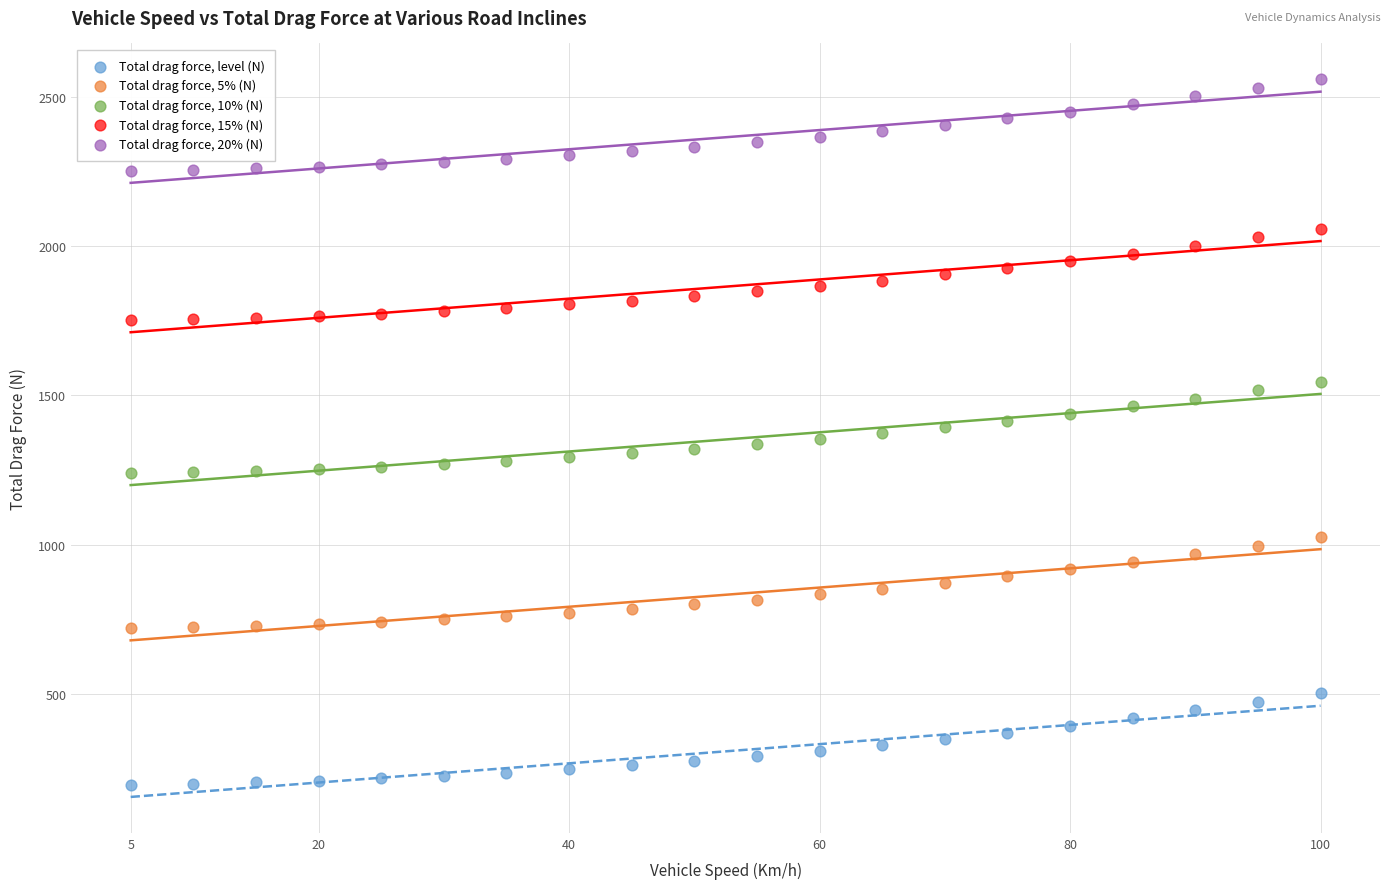

Which series contains the highest Y value?

Total drag force, 20% (N)